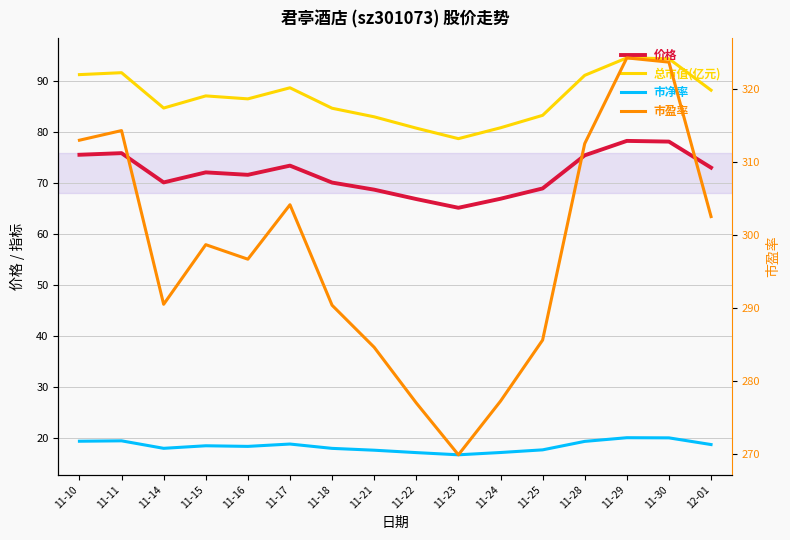

What are all the series names shown in the legend?

价格, 总市值(亿元), 市净率, 市盈率